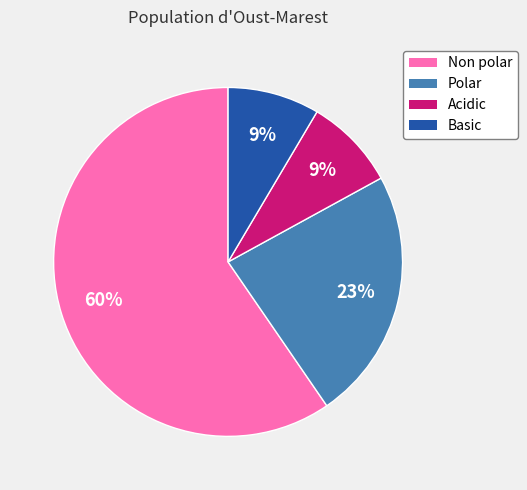

Is there any slice that represents more than half of the pie?

Yes